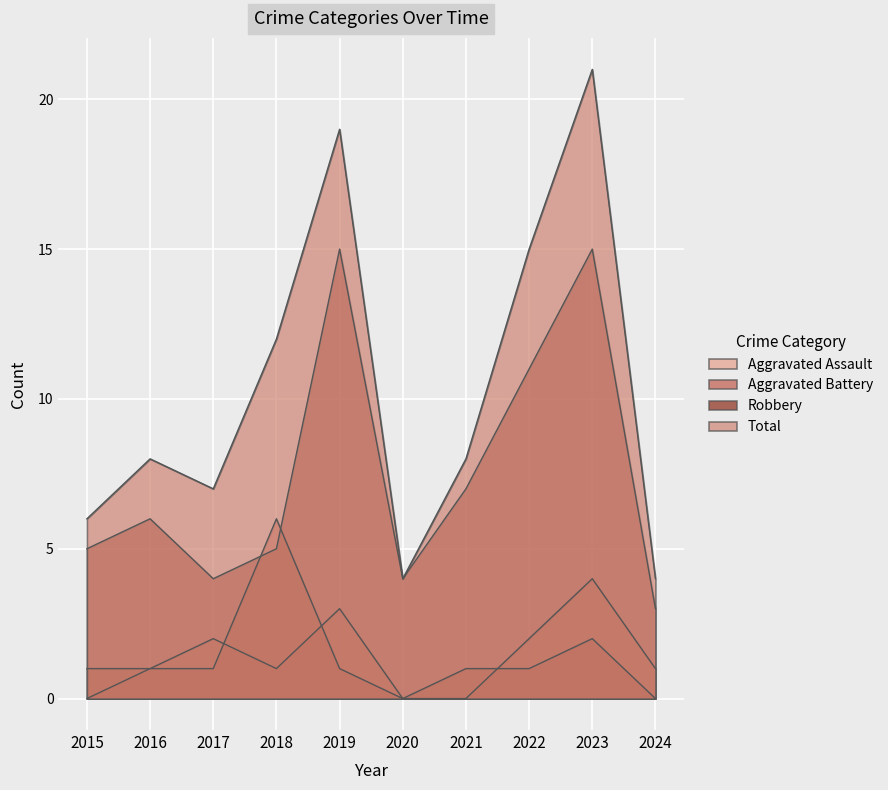

What is the average value of the Aggravated Battery series?

1